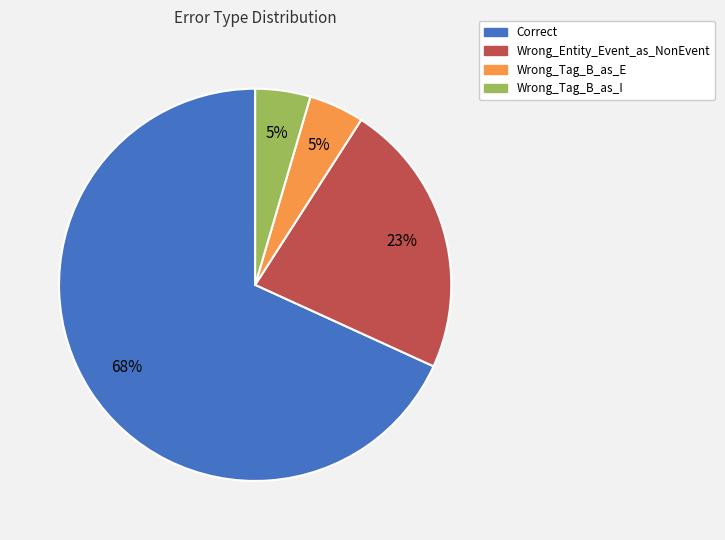

True or false: Wrong_Tag_B_as_I accounts for 5% of the total.

True